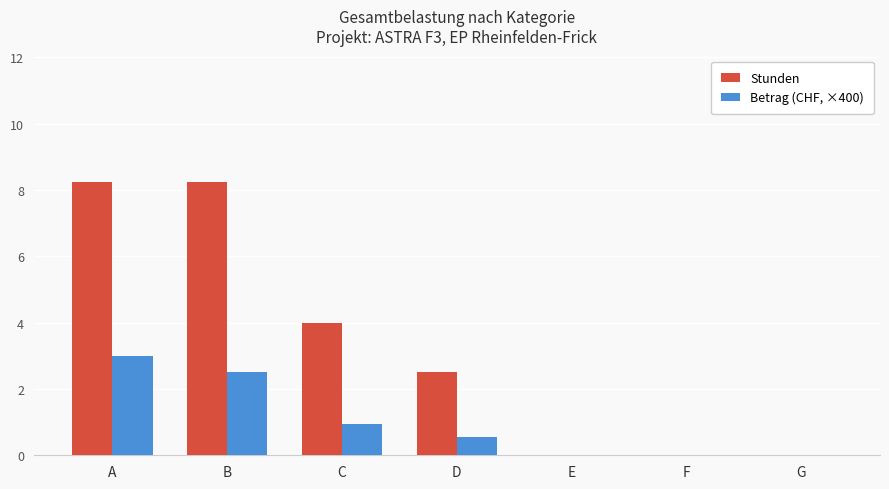

Which series changed the most between C and F?

Stunden